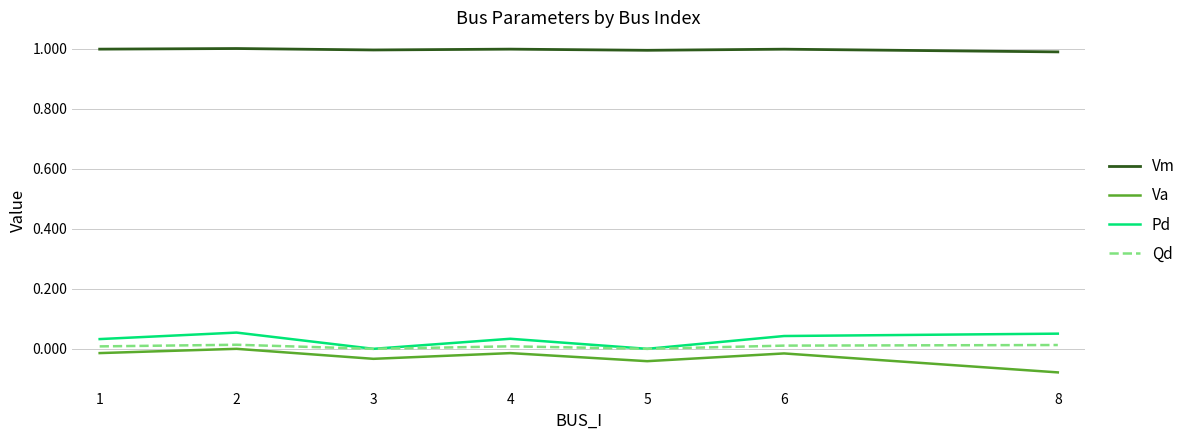

What is the difference between the highest and lowest values at 8?

1.1